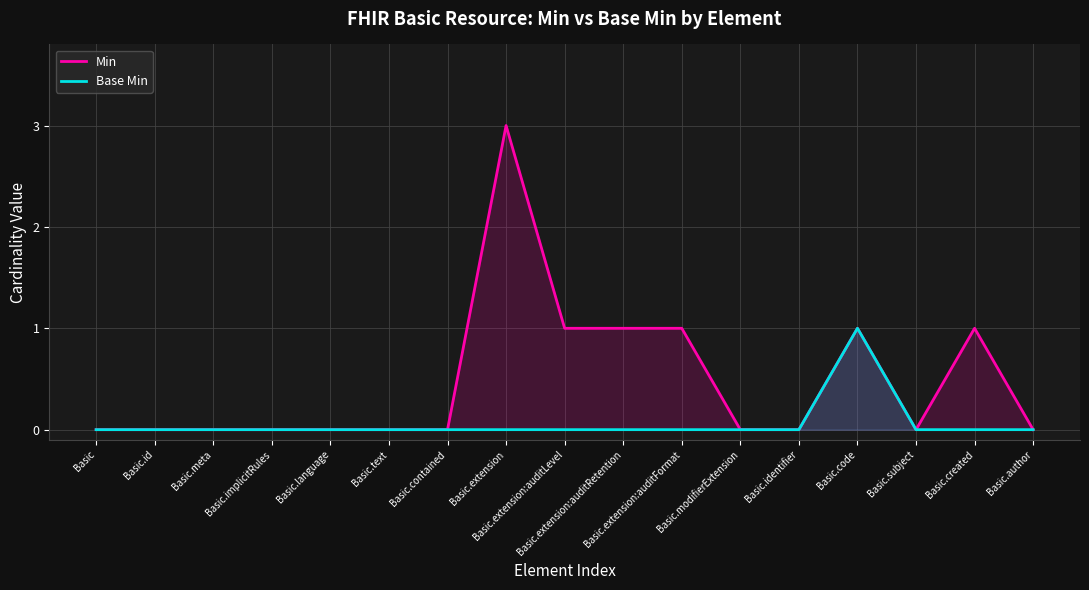

Which series has the largest range (max minus min)?

Min